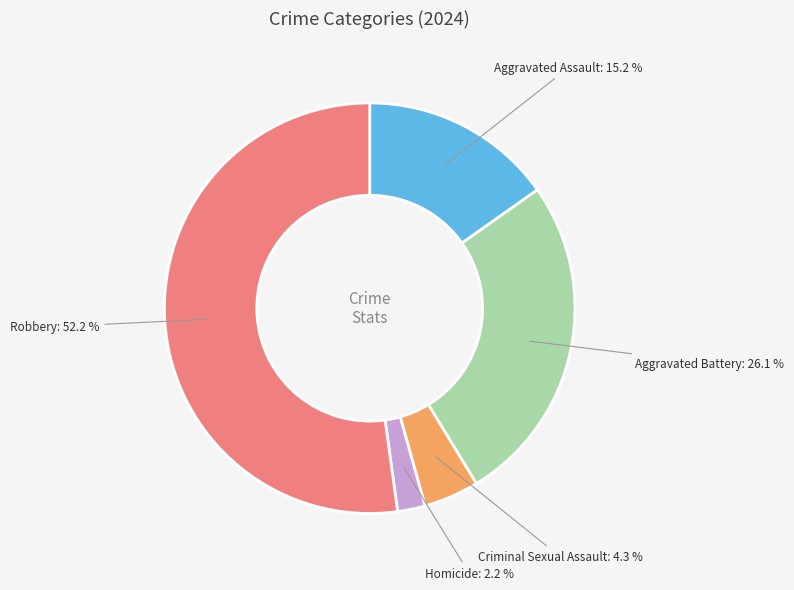

How many segments does this pie chart have?

5